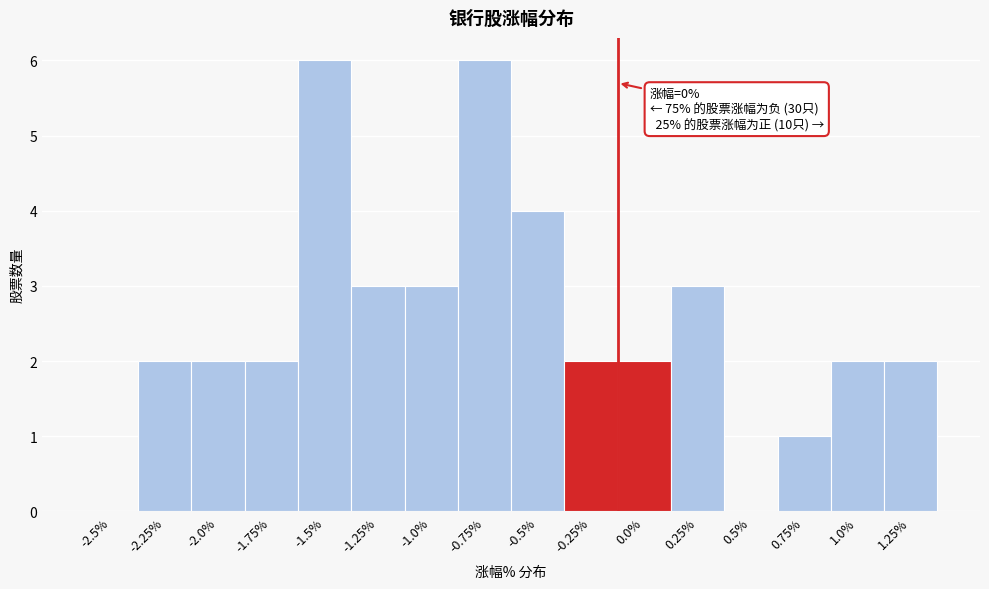

Reading left to right, transcribe all the data shown in this chart.

-2.5%=0	-2.25%=2	-2.0%=2	-1.75%=2	-1.5%=6	-1.25%=3	-1.0%=3	-0.75%=6	-0.5%=4	-0.25%=2	0.0%=2	0.25%=3	0.5%=0	0.75%=1	1.0%=2	1.25%=2